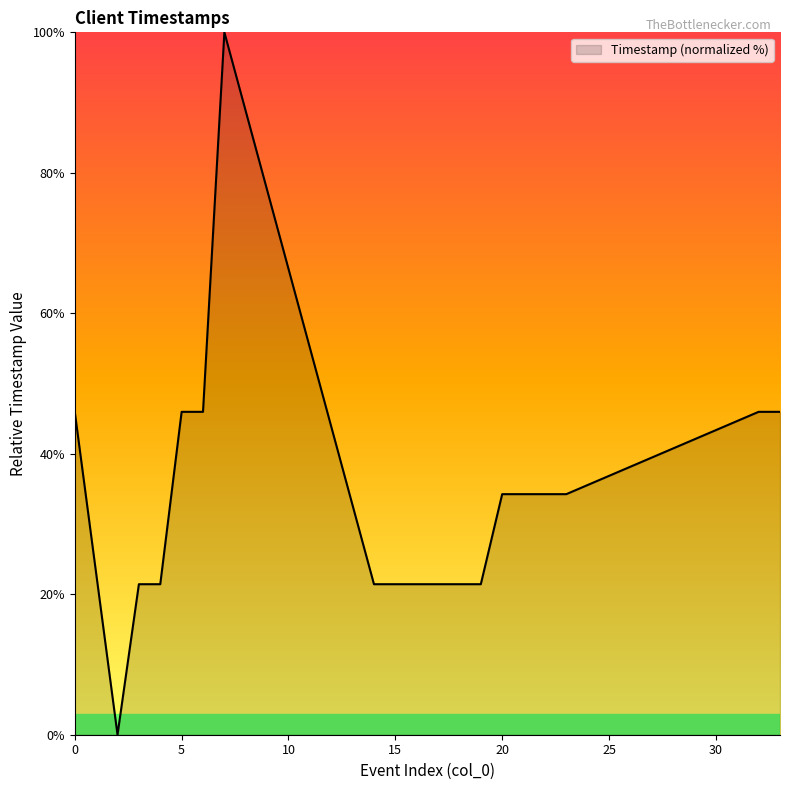

What is the difference between the maximum and minimum values?

100.0